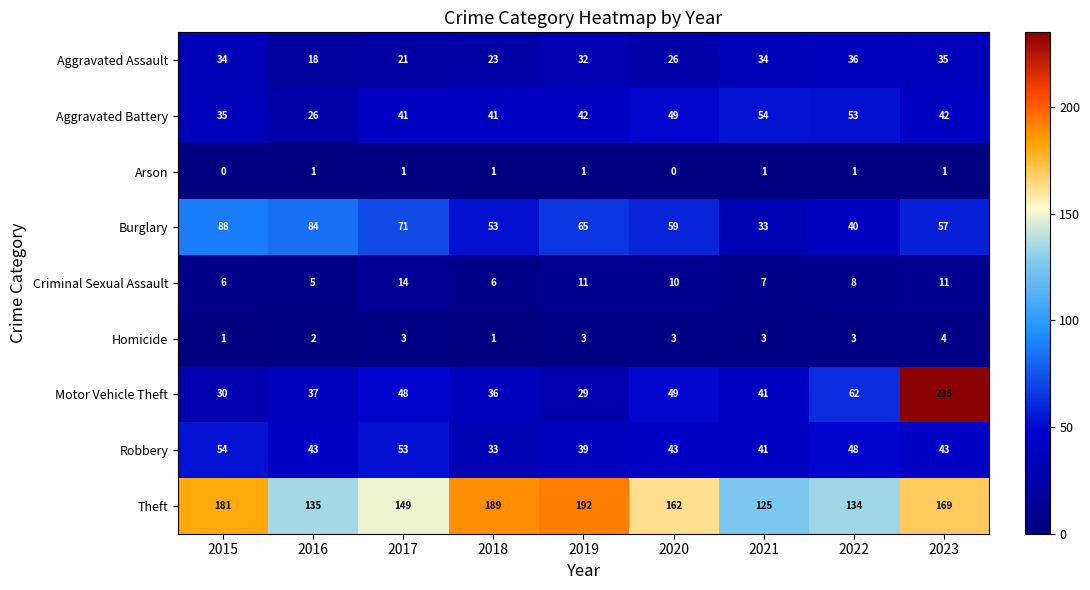

The value of Homicide at 2016 is 1. True or false?

False